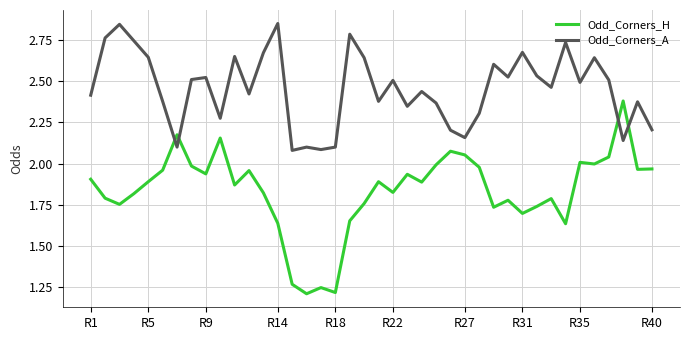

Rank the series by their maximum value, from lowest to highest.

Odd_Corners_H, Odd_Corners_A